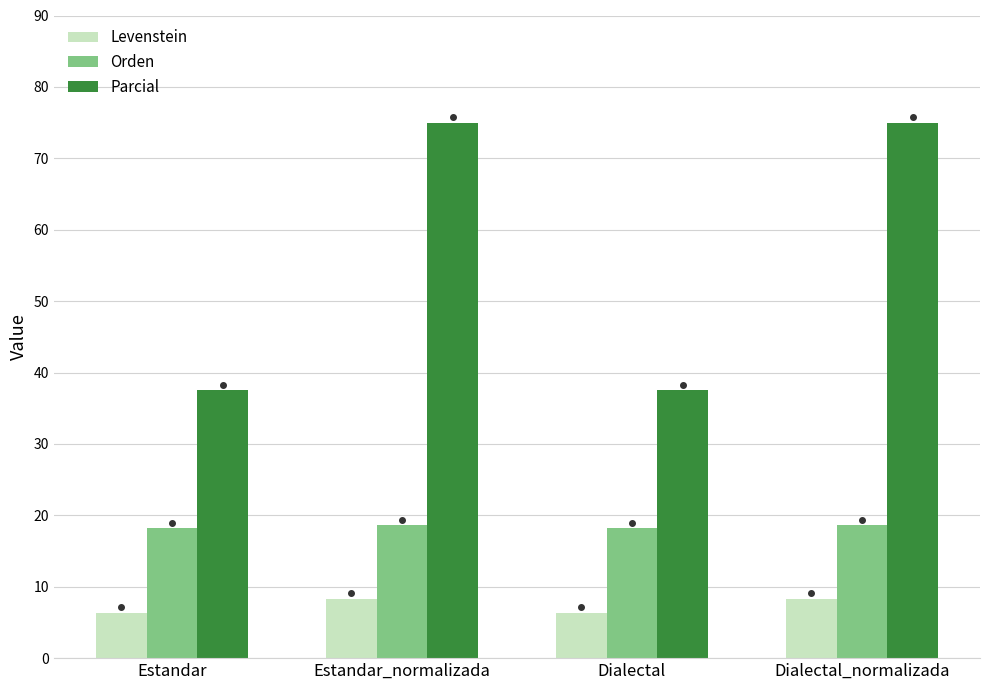

The Orden series shows 18.6 at Dialectal_normalizada. True or false?

True